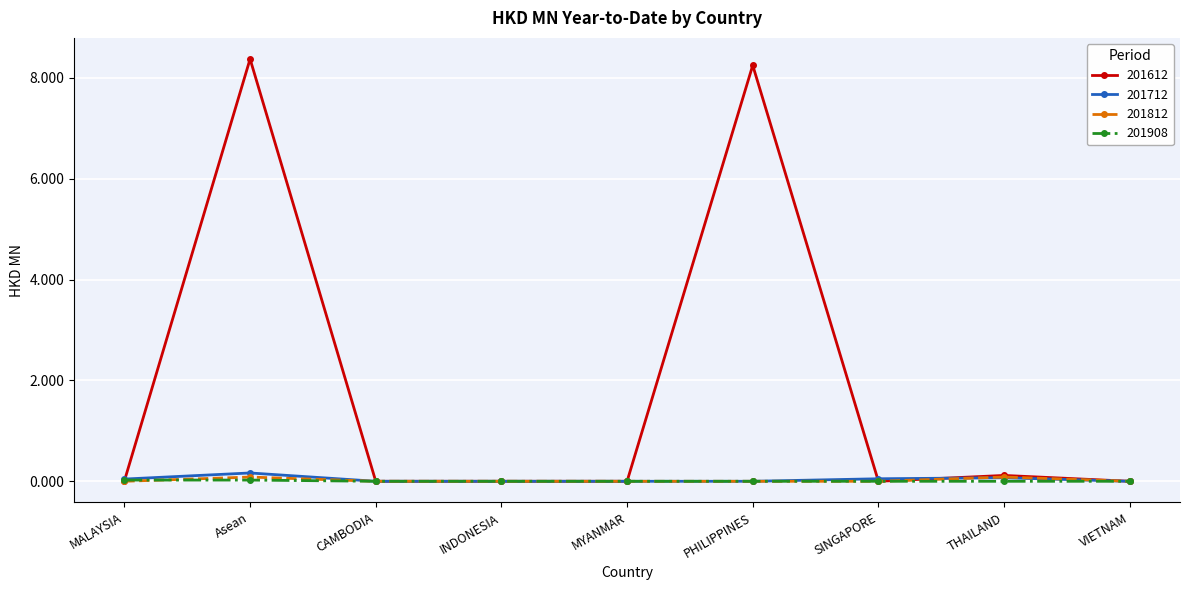

True or false: 201712 has a value of 0.0 at MYANMAR.

True